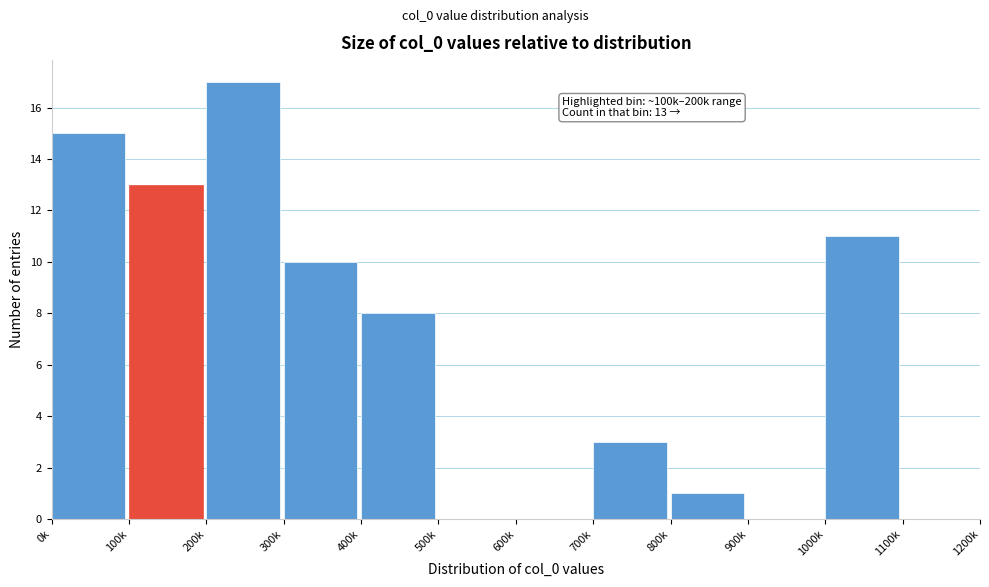

Reading right to left, extract all data points from this chart.

1100k=0	1000k=11	900k=0	800k=1	700k=3	600k=0	500k=0	400k=8	300k=10	200k=17	100k=13	0k=15